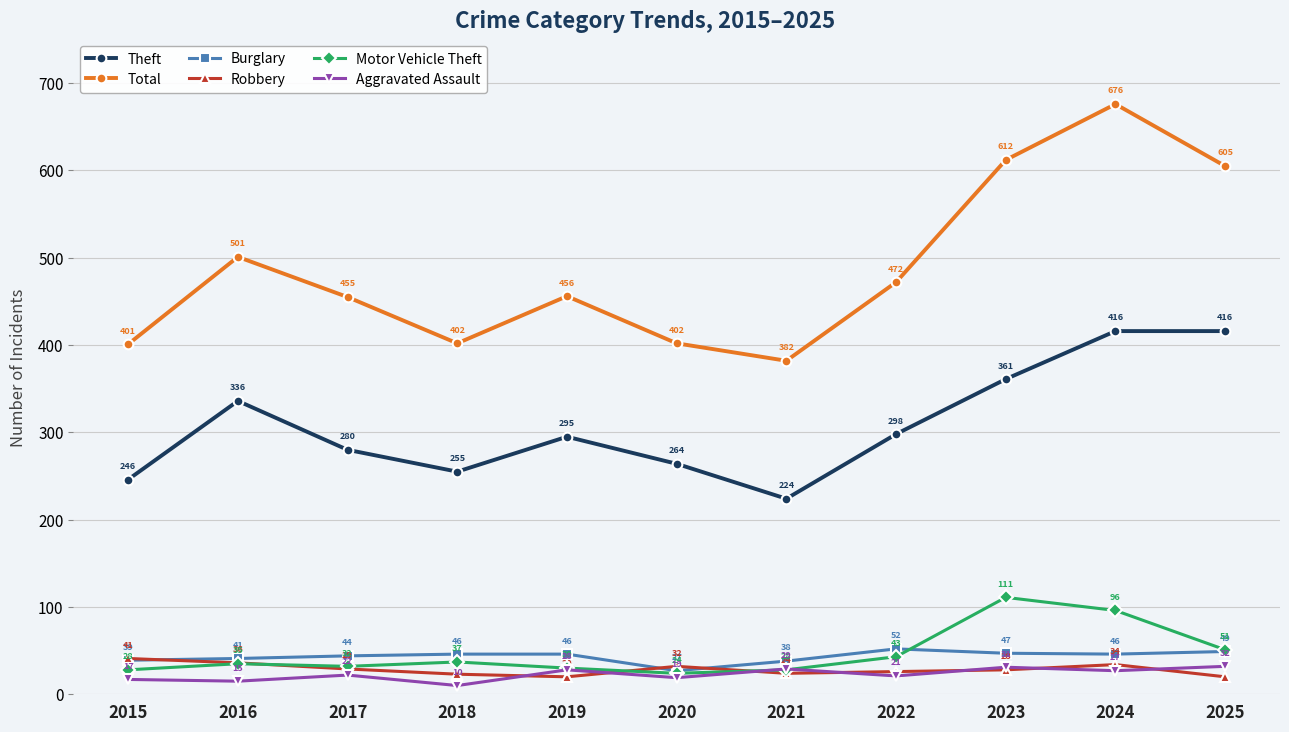

Count the number of data series in this chart.

6